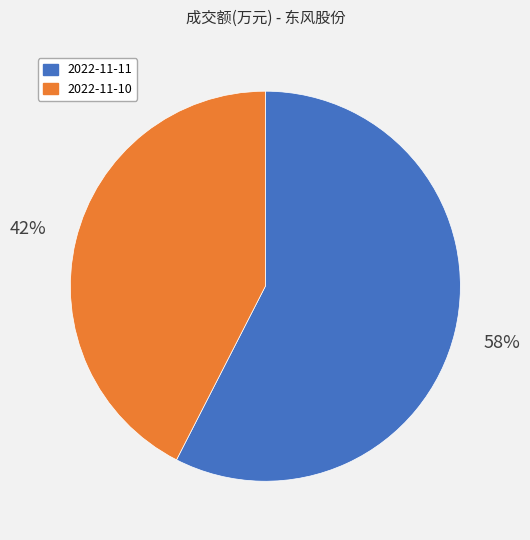

Count the number of slices in the pie.

2